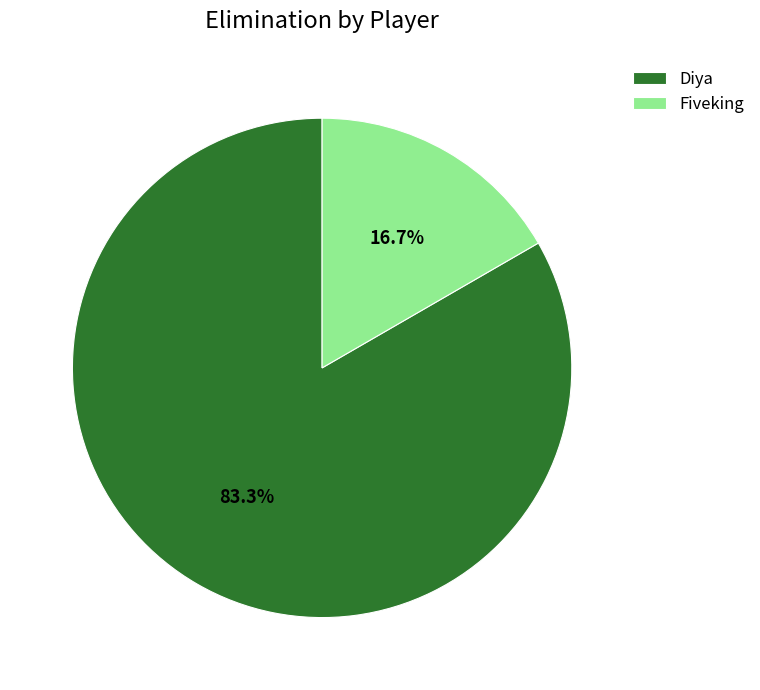

What is the total percentage of Diya and Fiveking?

100.0%